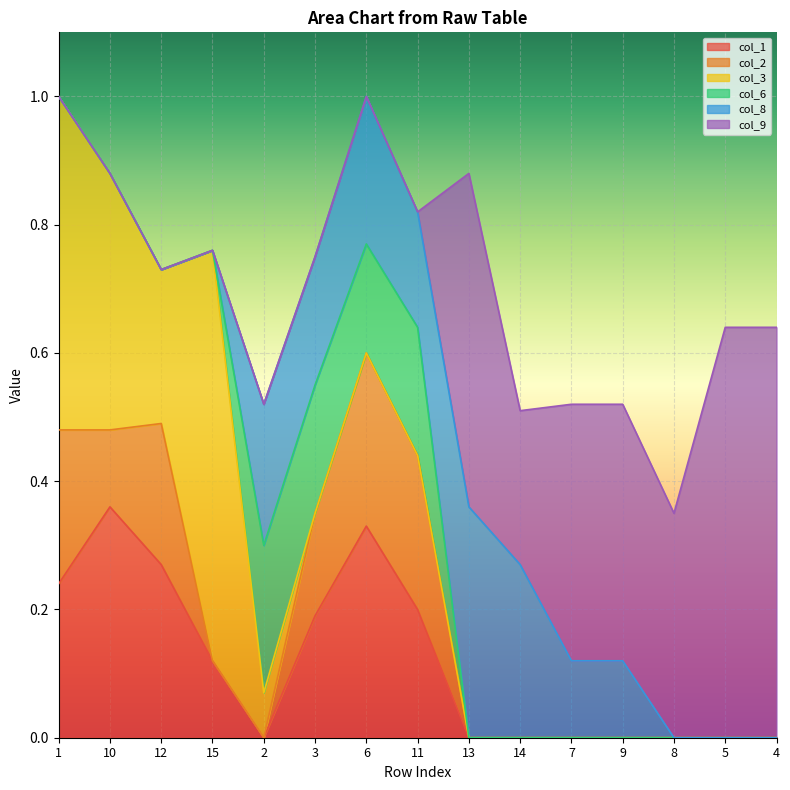

Which series has the largest total across all categories?

col_9